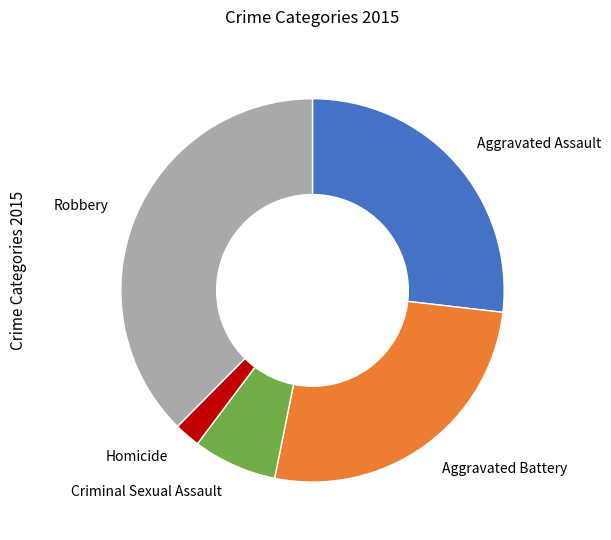

Which has a higher value, Aggravated Assault or Criminal Sexual Assault?

Aggravated Assault